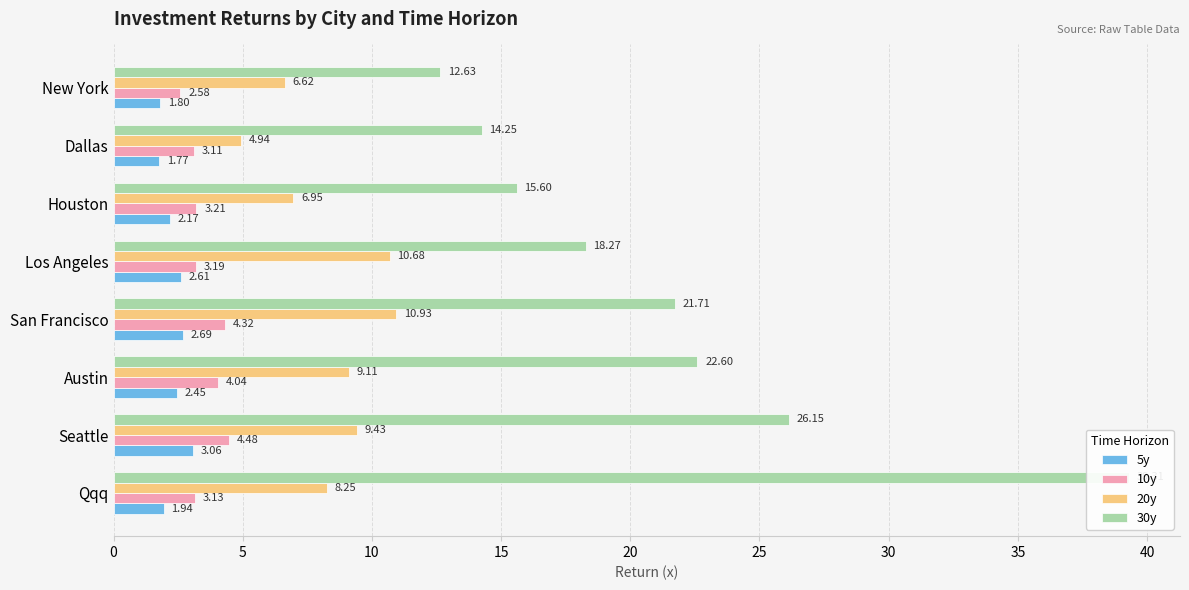

What is the maximum value shown in the chart?

39.3